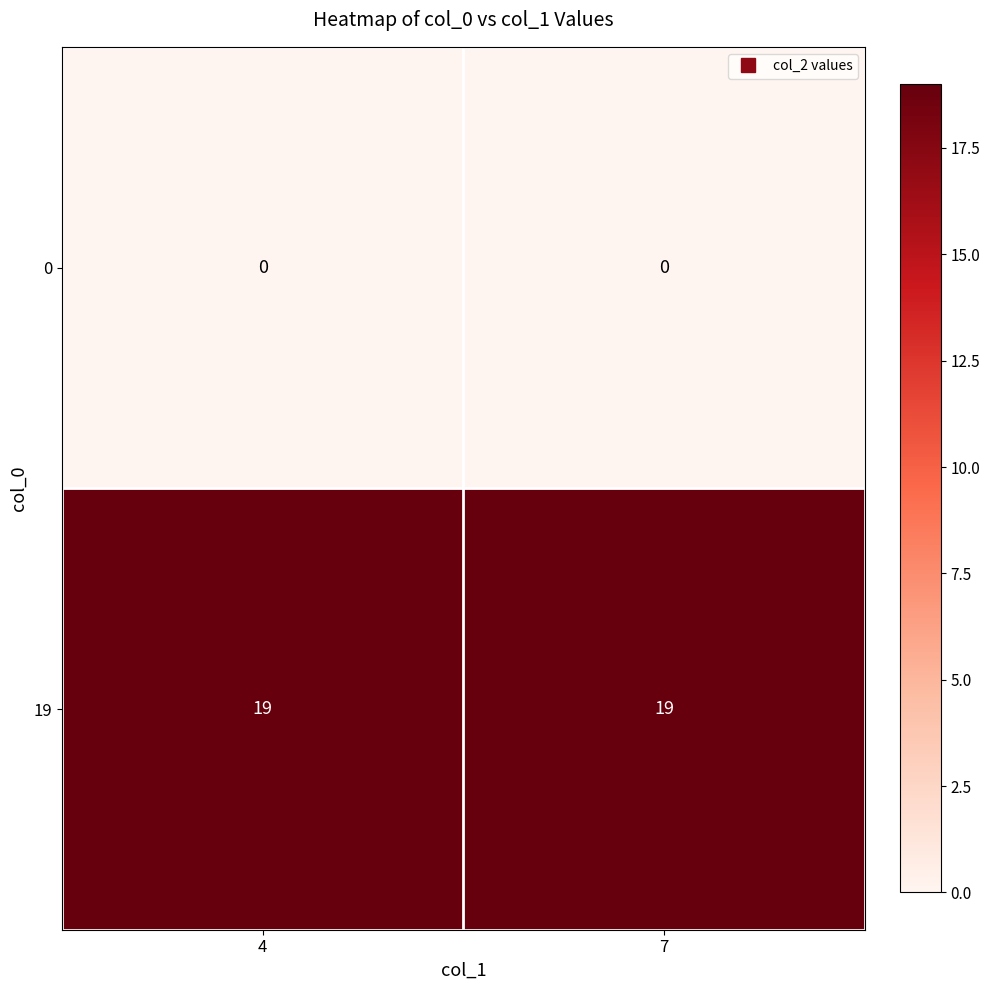

Reading right to left, transcribe all the data shown in this chart.

0: 0	0
19: 19	19